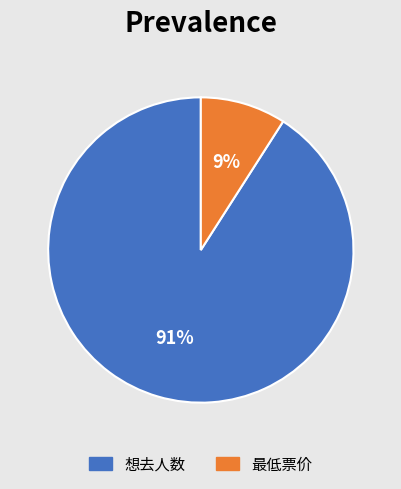

Is the sum of 想去人数 and 最低票价 greater than half?

Yes